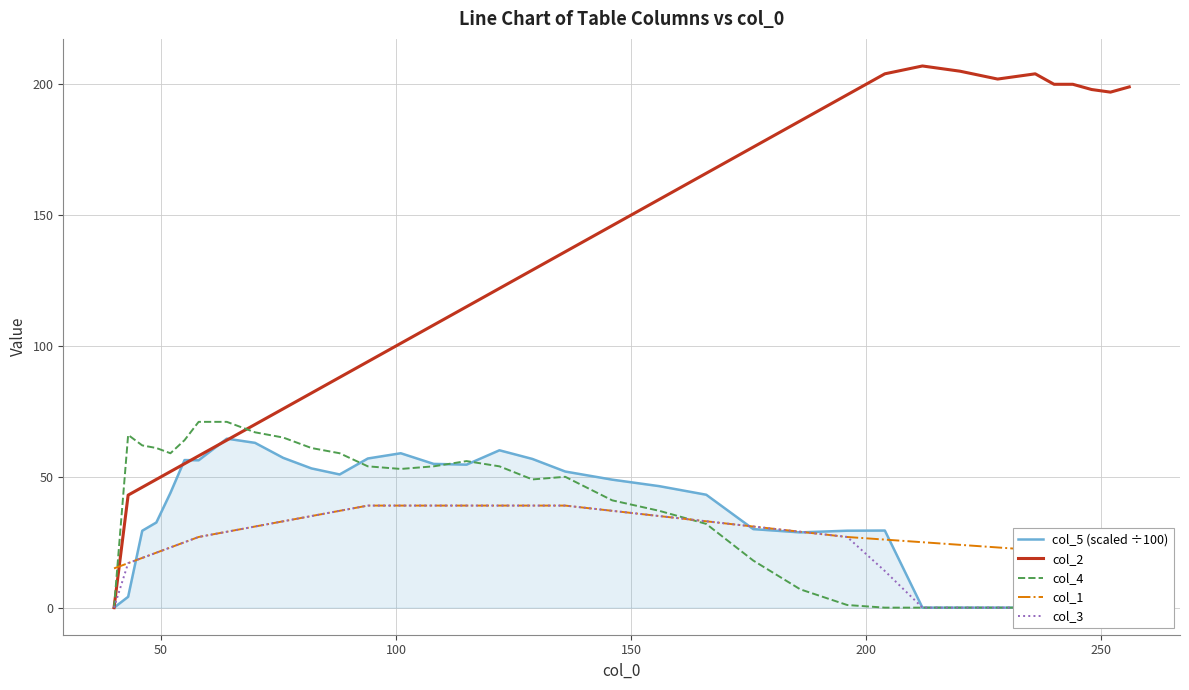

Is the value of col_3 at 50 greater than the value of col_5 (scaled ÷100) at 33?

Yes